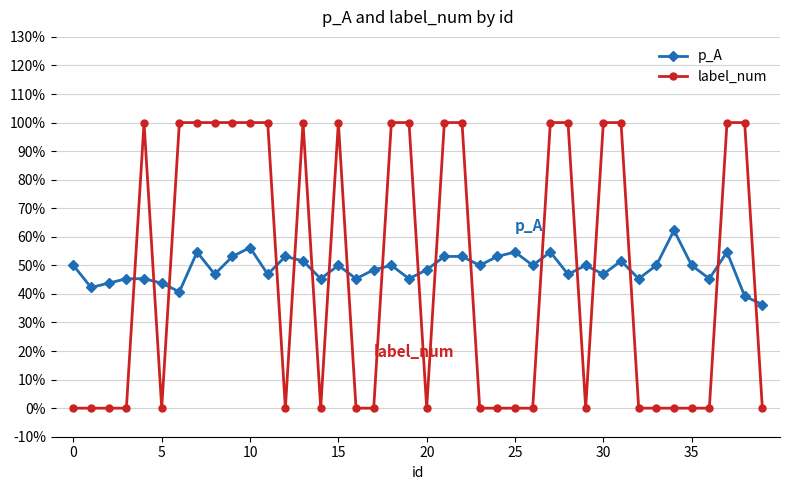

Which series has the widest spread of values?

label_num